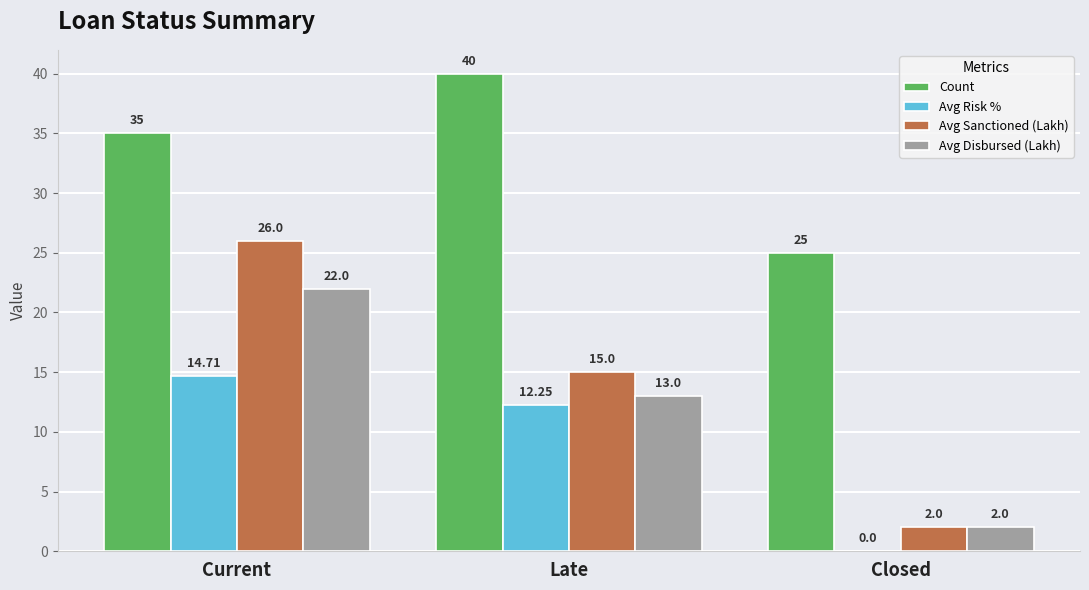

At which label does Avg Risk % reach its peak?

Current